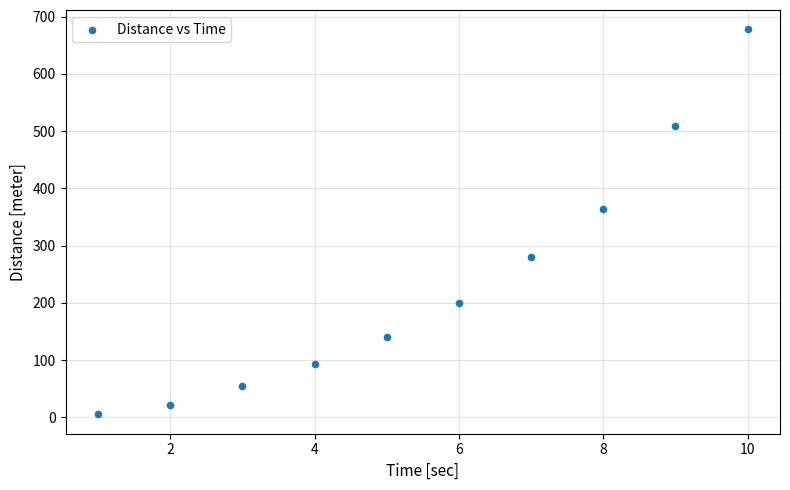

What Y value in the scatter plot is closest to 341?

364